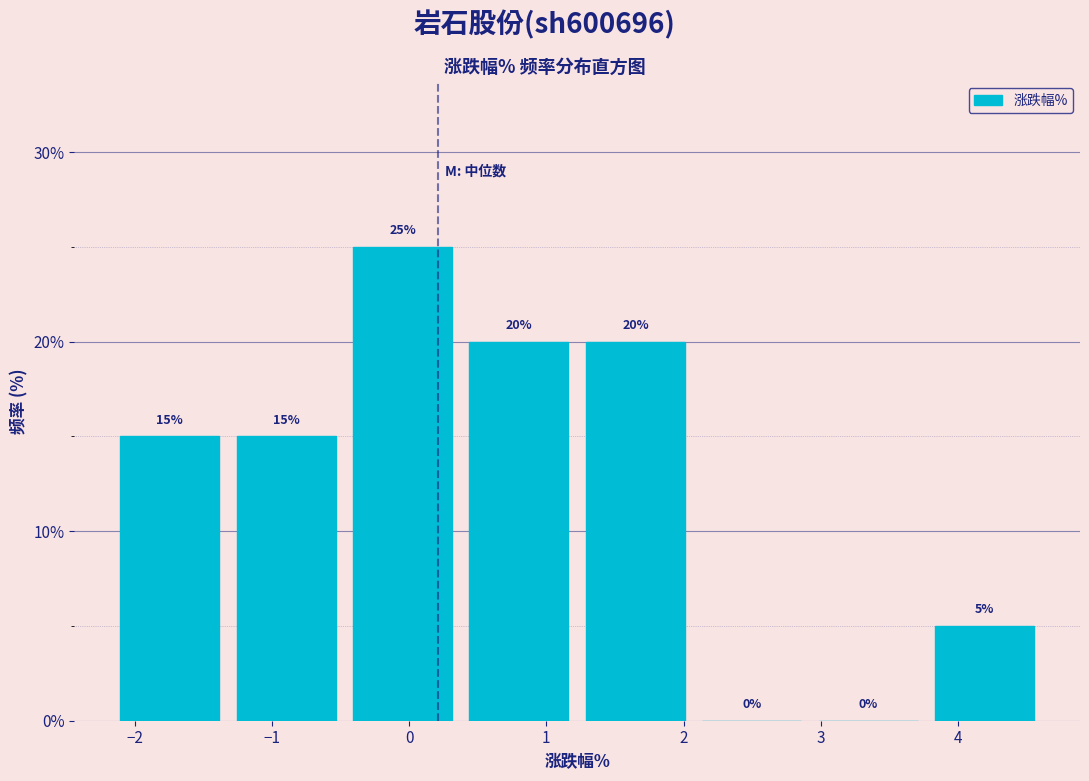

Reading left to right, transcribe this chart: for each bar, give the range it covers on the x-axis and its height. The bar edges are not printed on the chart, so give them approximately, as read against the axis.

-2.2 to -1.3: 15
-1.3 to -0.5: 15
-0.5 to 0.4: 25
0.4 to 1.2: 20
1.2 to 2.1: 20
2.1 to 2.9: 0
2.9 to 3.8: 0
3.8 to 4.6: 5